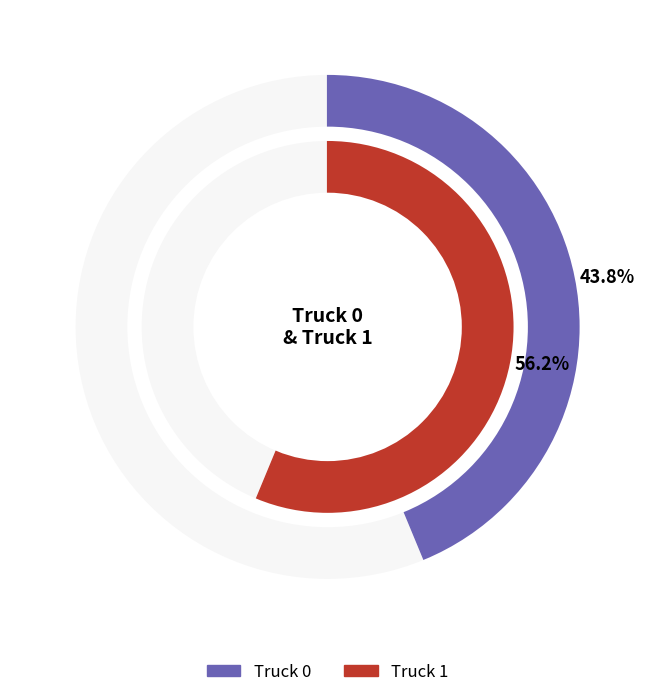

How many segments does this pie chart have?

2